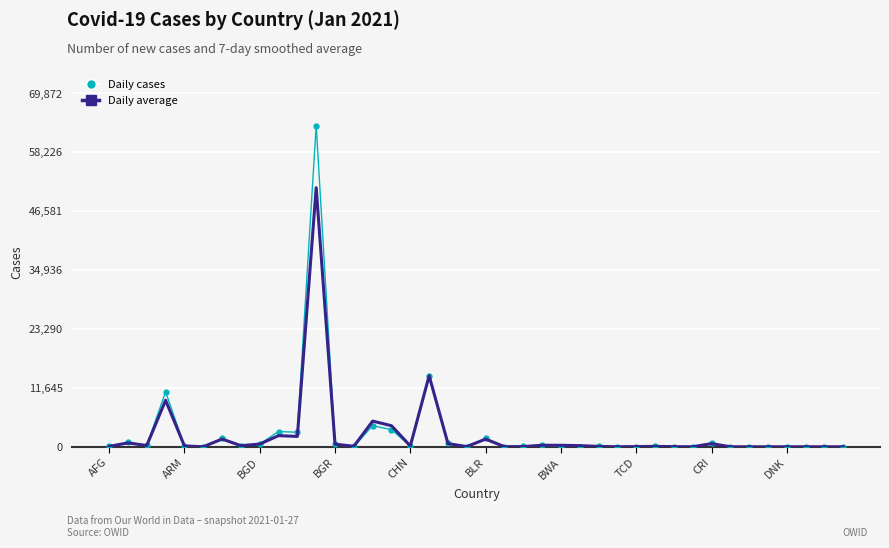

Which series has the widest spread of values?

Daily cases